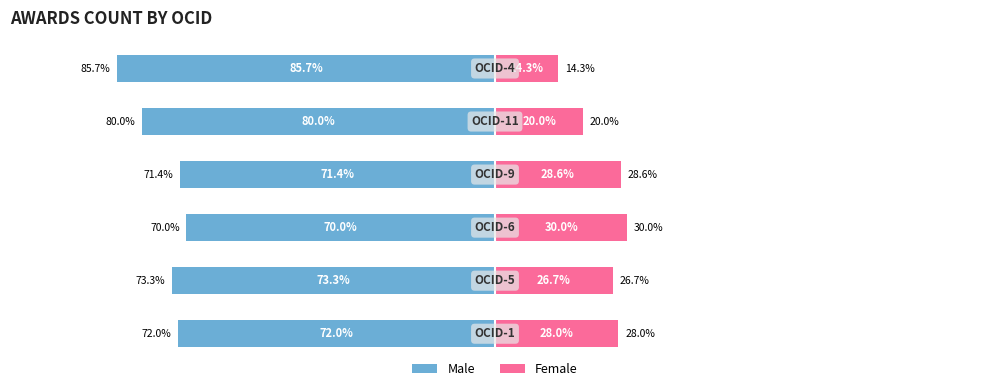

What value does the Female series have at 2?

30.0